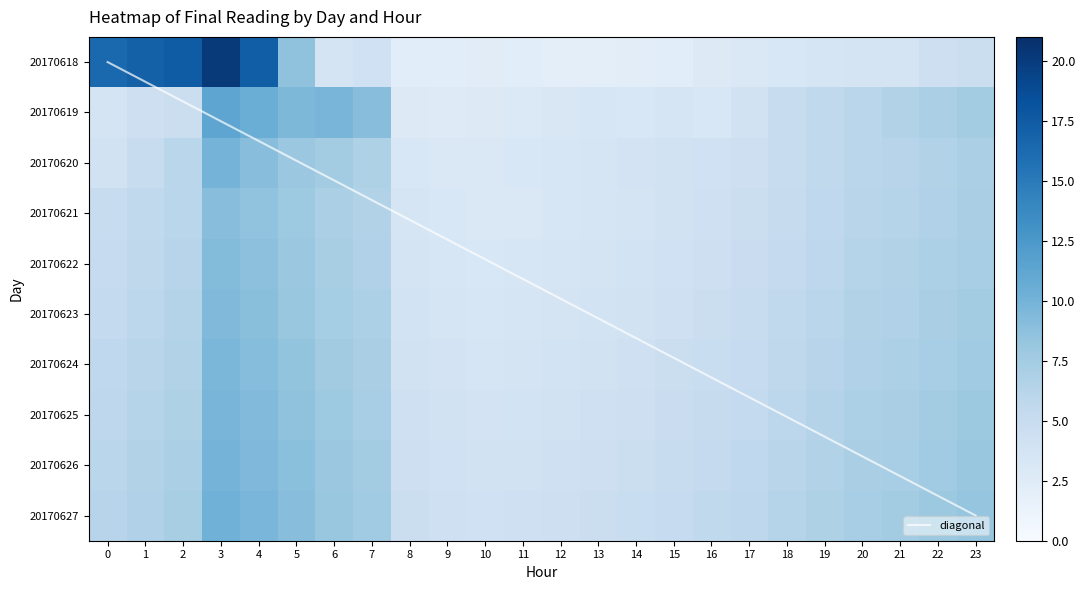

Which label corresponds to the smallest value in the chart?

13